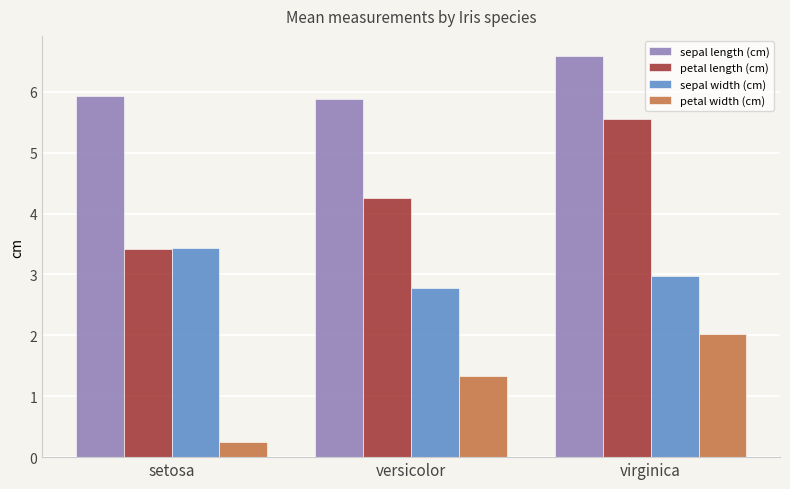

At which category does the chart reach its minimum across all series?

setosa